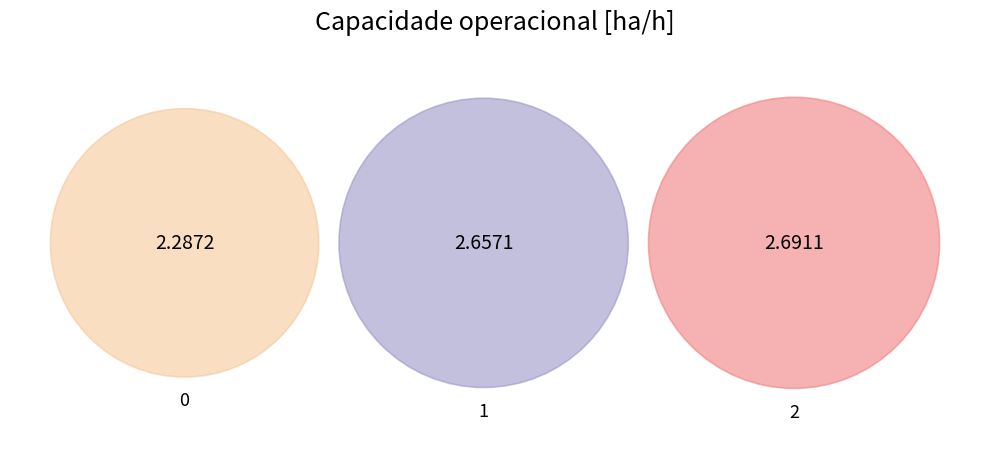

What portion of the pie excludes 2?

64.8%